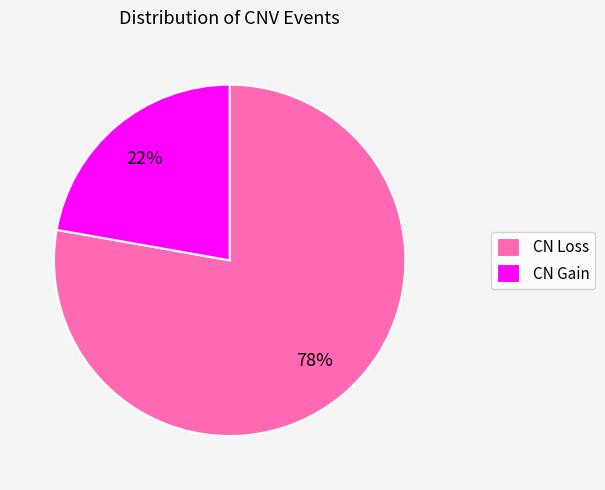

To the nearest percent, what is the average slice percentage?

50%